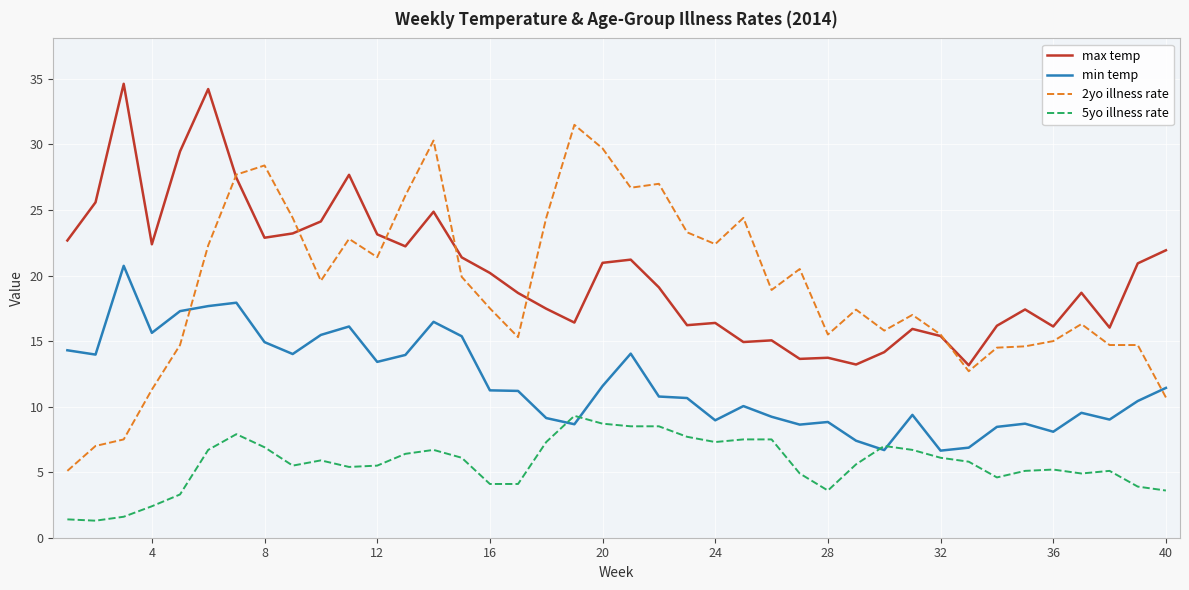

True or false: 2yo illness rate and min temp cross at least once.

True